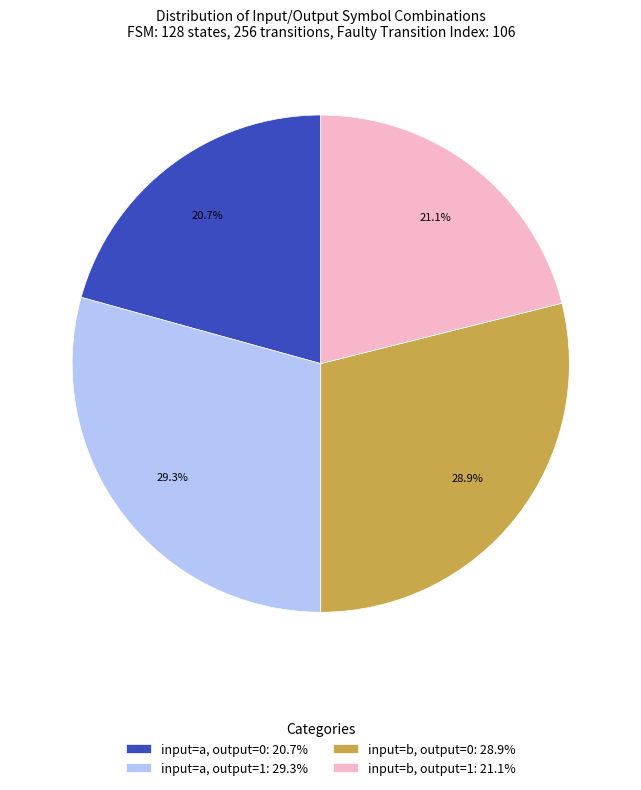

Is there a majority slice in this chart?

No